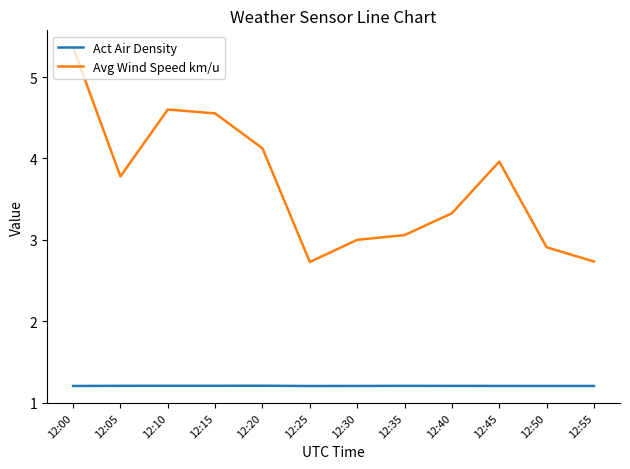

What is the spread (max minus min) of values at 12:10?

3.4